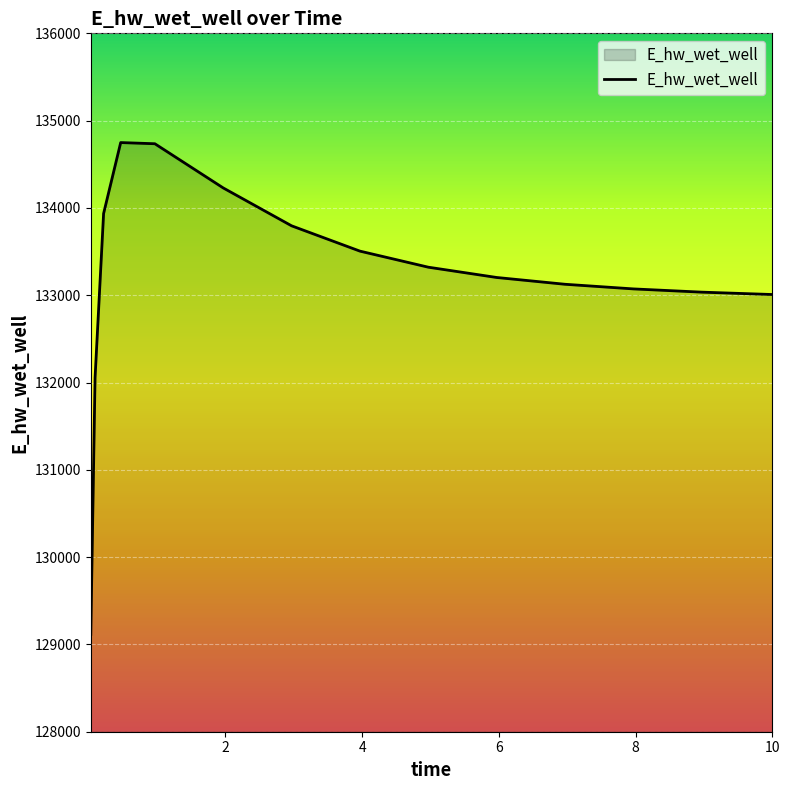

What is the difference between the maximum and minimum values?

5633.5